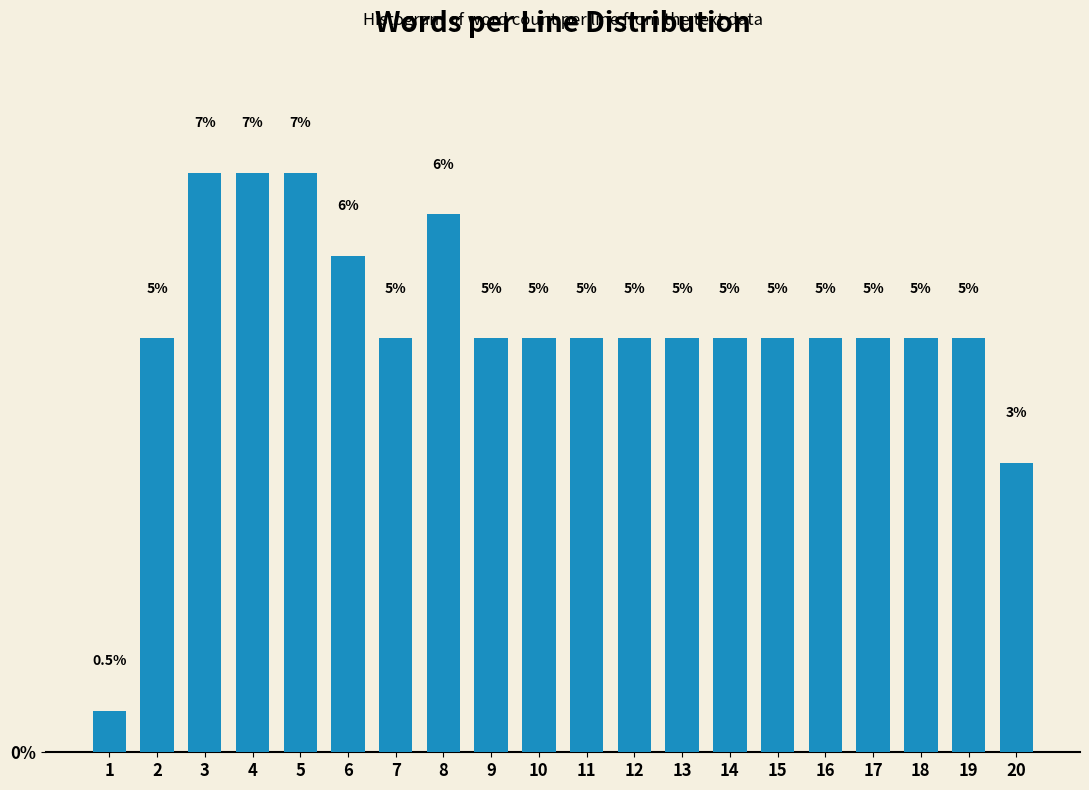

How many bars are there in total?

20